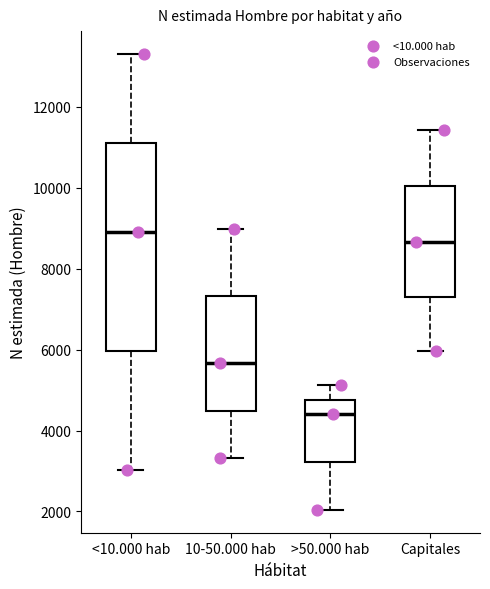

Which box is the tallest, from its lower edge to its upper edge?

<10.000 hab